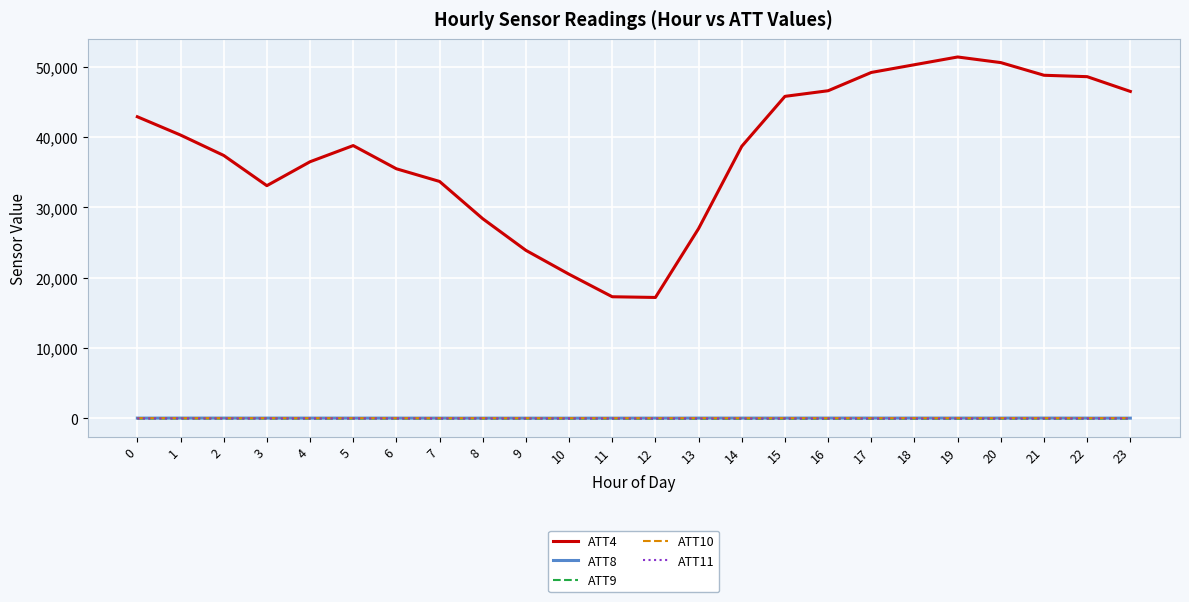

True or false: ATT4 and ATT8 intersect in this chart.

False